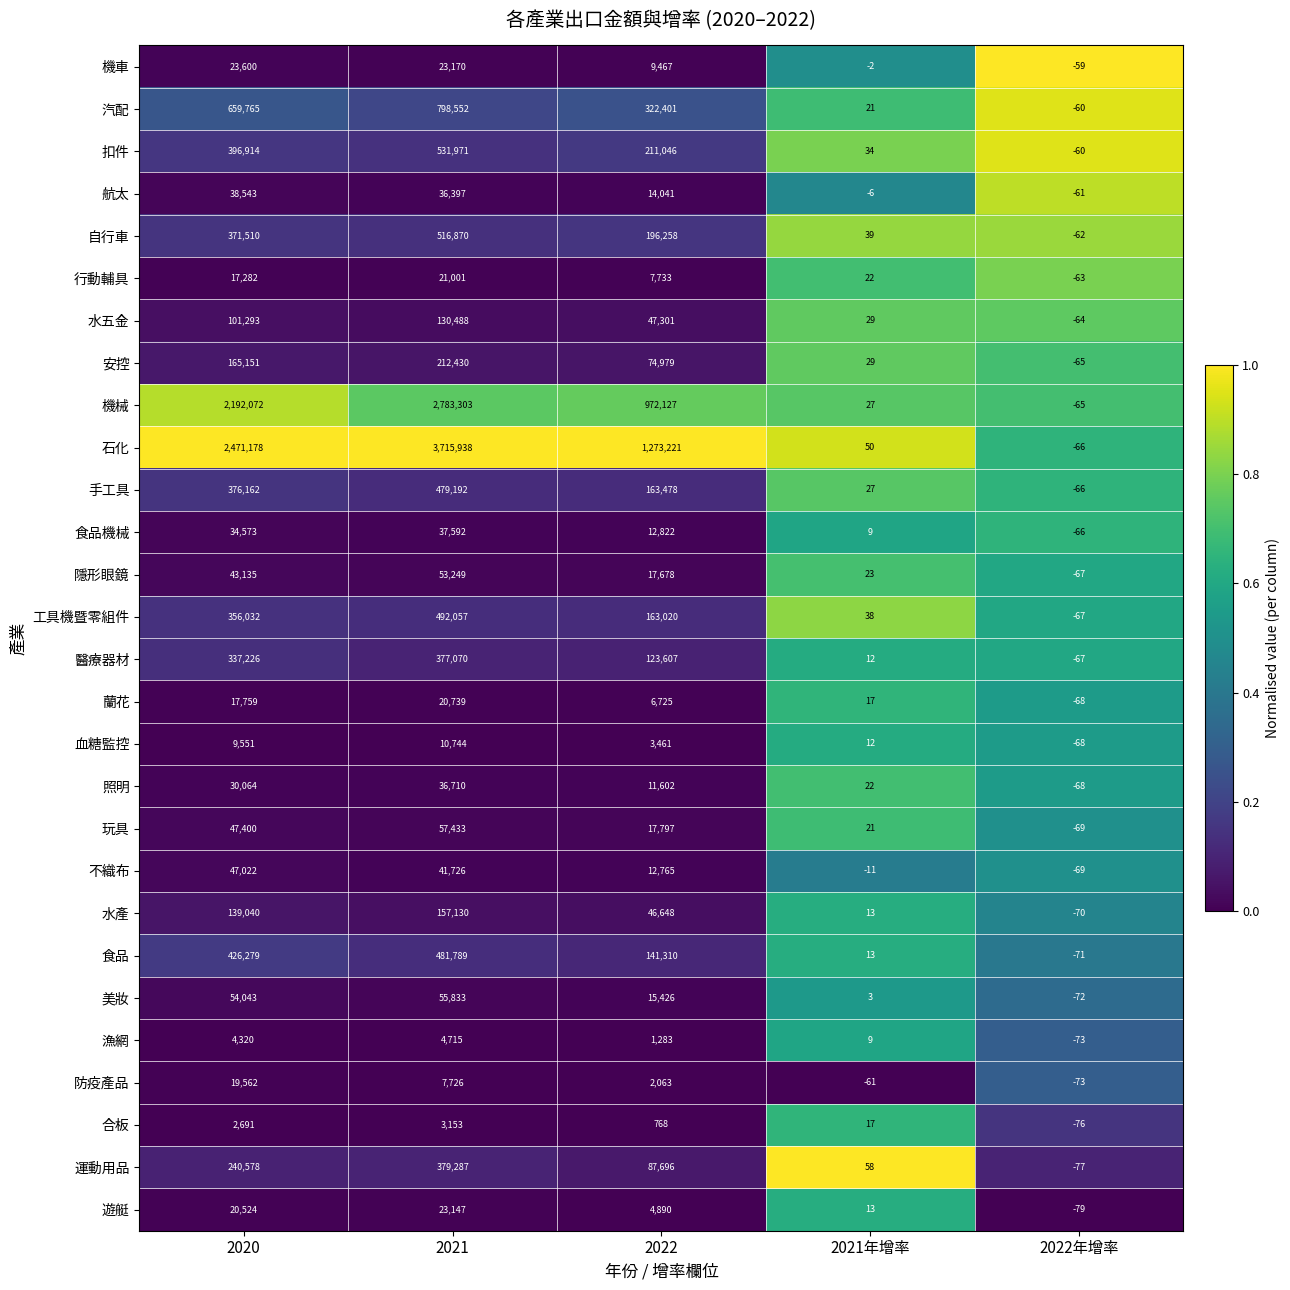

What is the difference between the maximum and minimum values in the 汽配 series?

798612